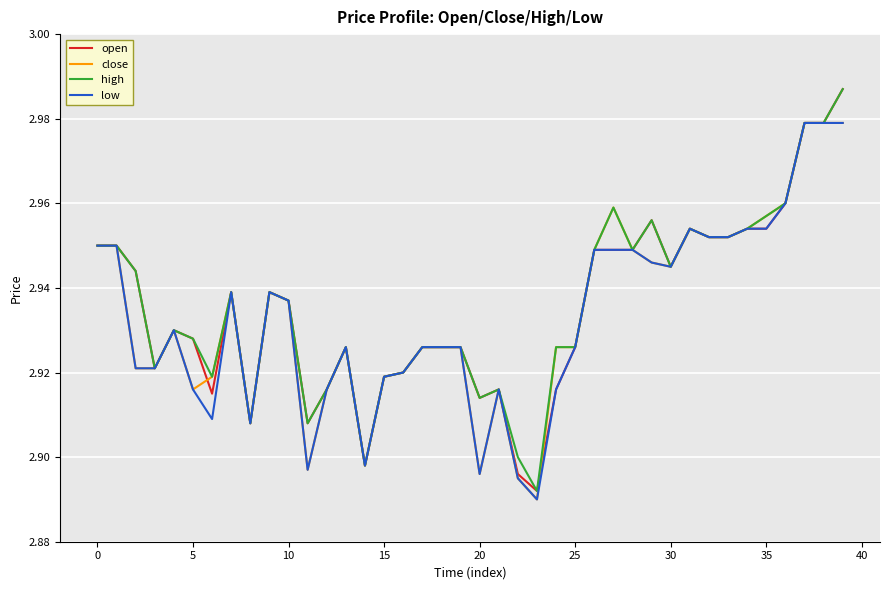

How many intersections are there between open and close?

2